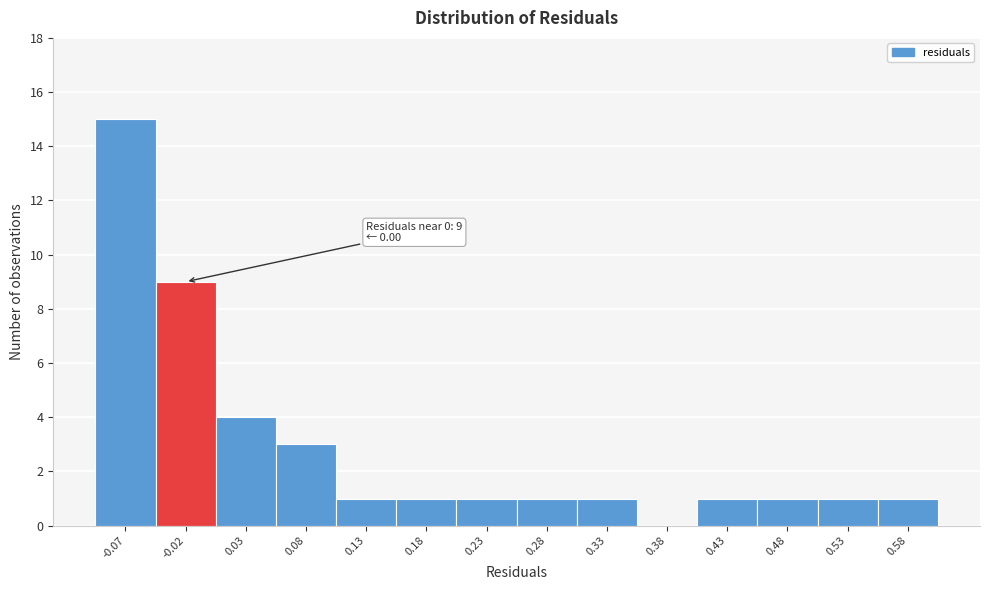

Which range on the x-axis has the tallest bar?

-0.095 to -0.045